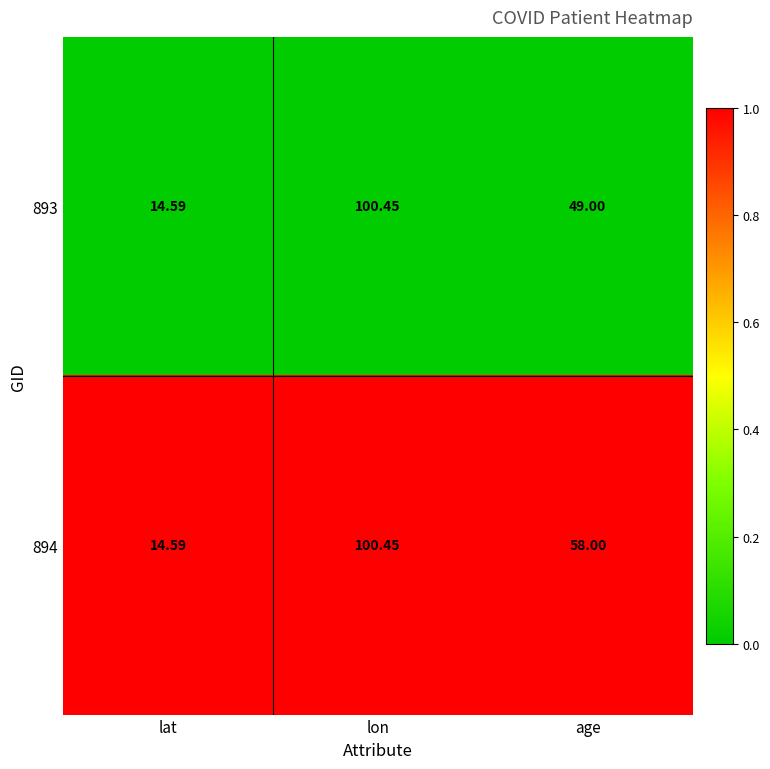

Rank the series by their average value, from lowest to highest.

893, 894